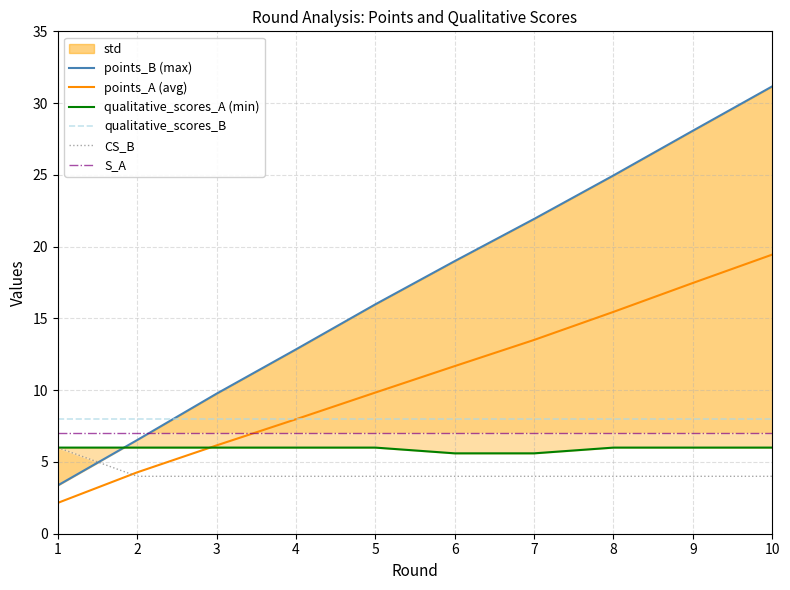

What is the difference between the maximum and minimum values in the points_A (avg) series?

17.3